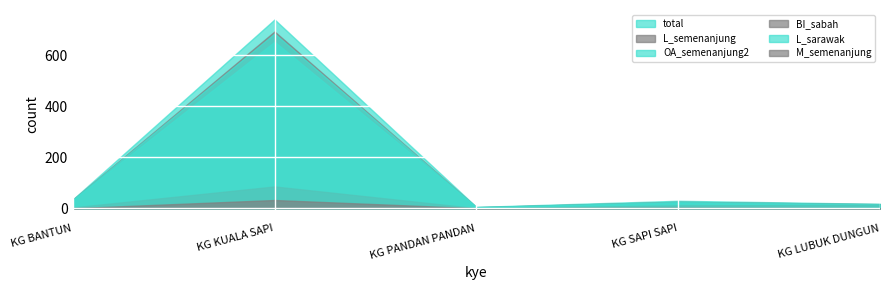

At which category is the sum across all series the highest?

2